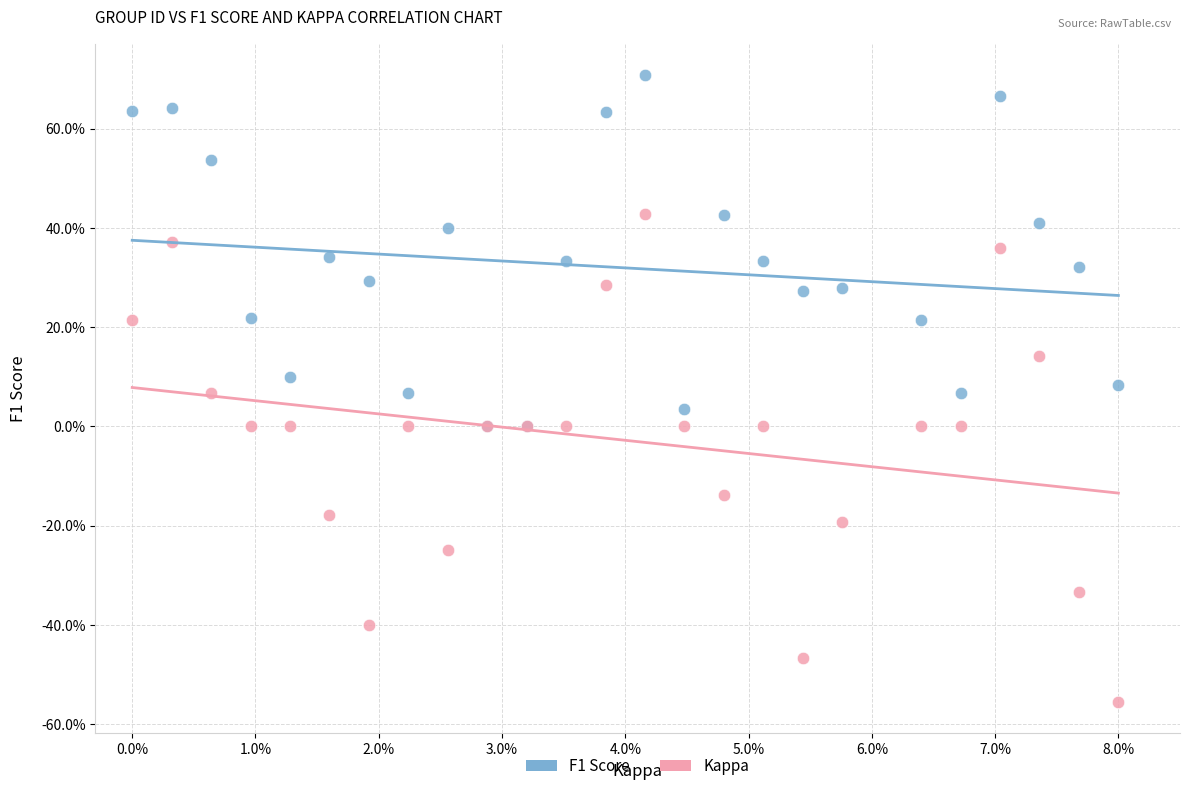

What are all the series names shown in the legend?

F1 Score, Kappa